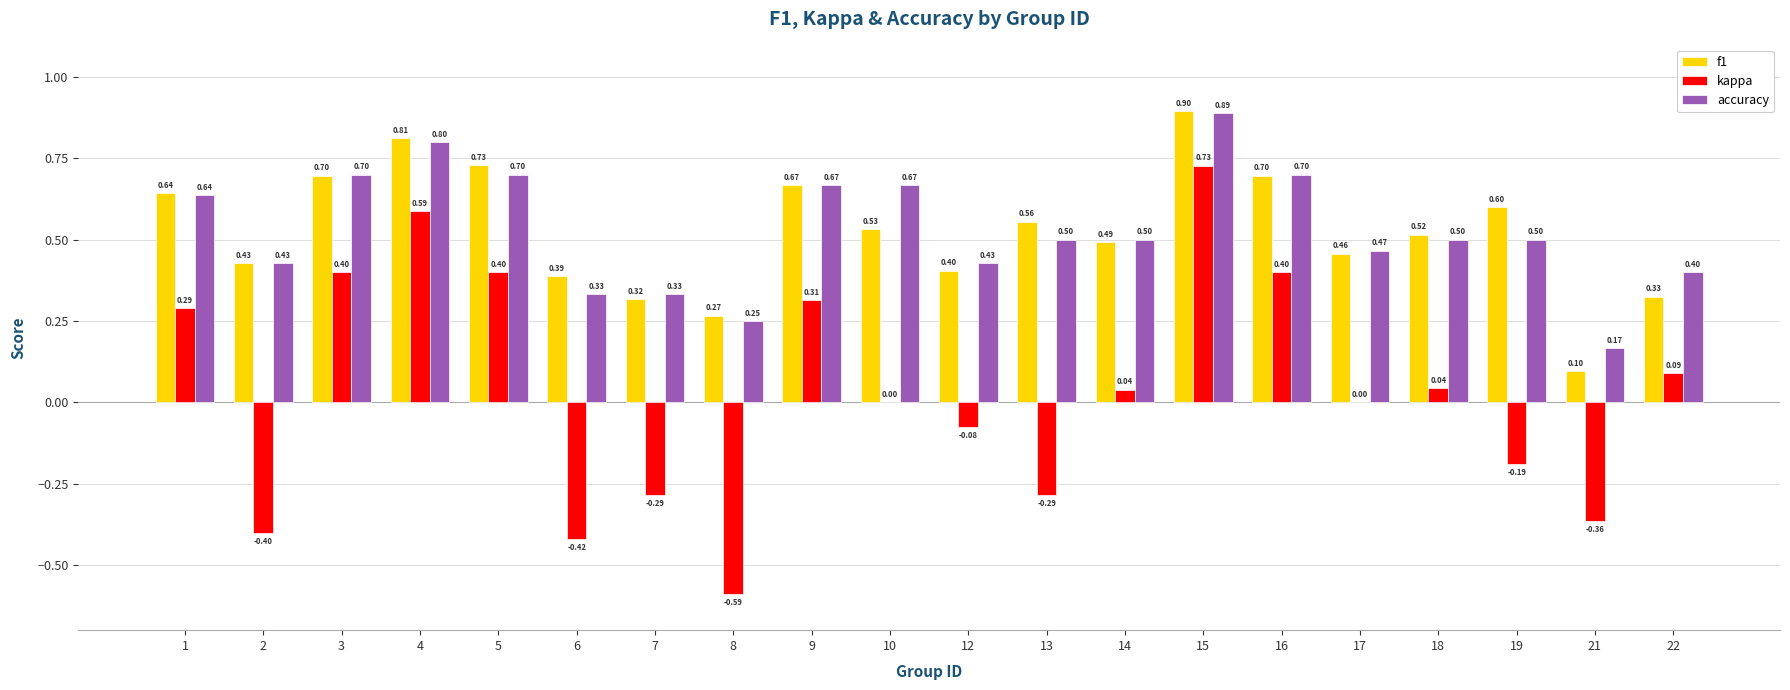

Which series changed the most between 10 and 13?

kappa